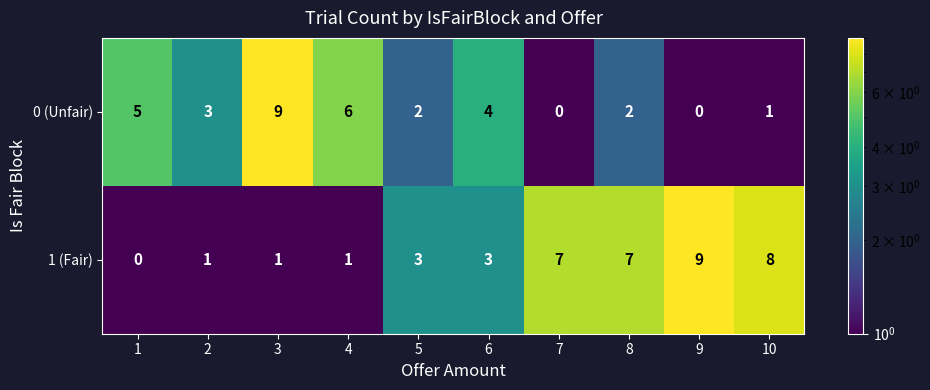

What is the sum of all 1 (Fair) values?

40